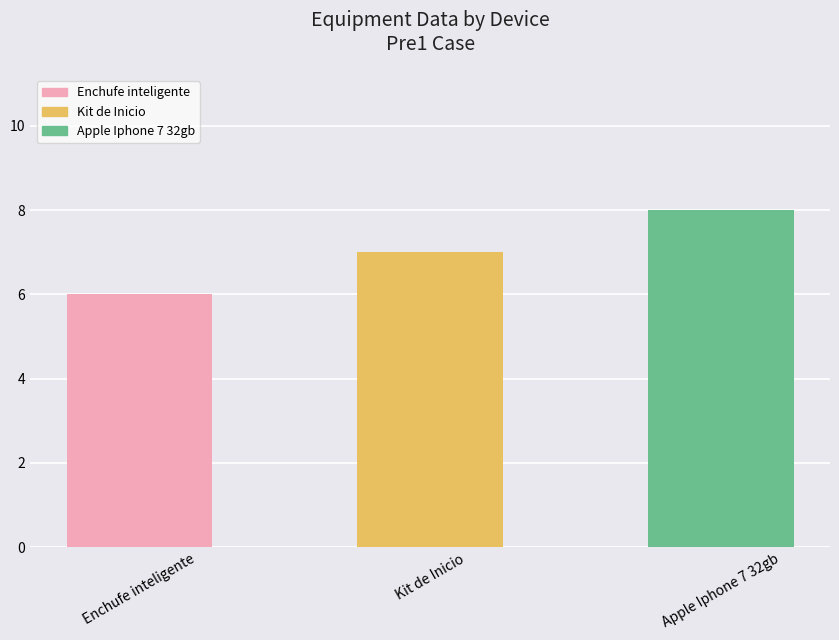

Count the number of data series in this chart.

1